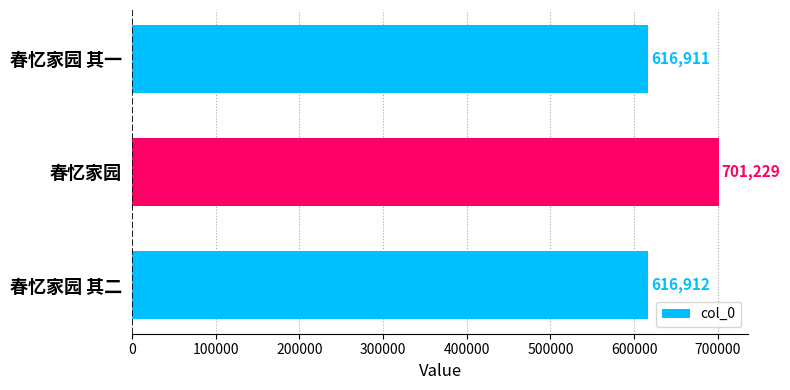

Where is the data nearest to the value 659070?

春忆家园 其二